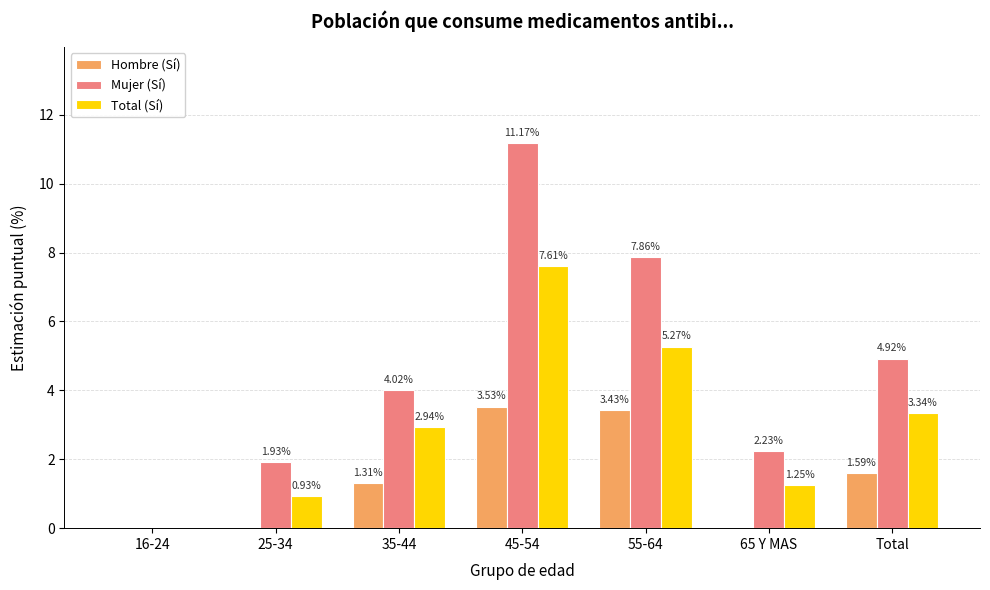

Which series has the largest total across all categories?

Mujer (Sí)